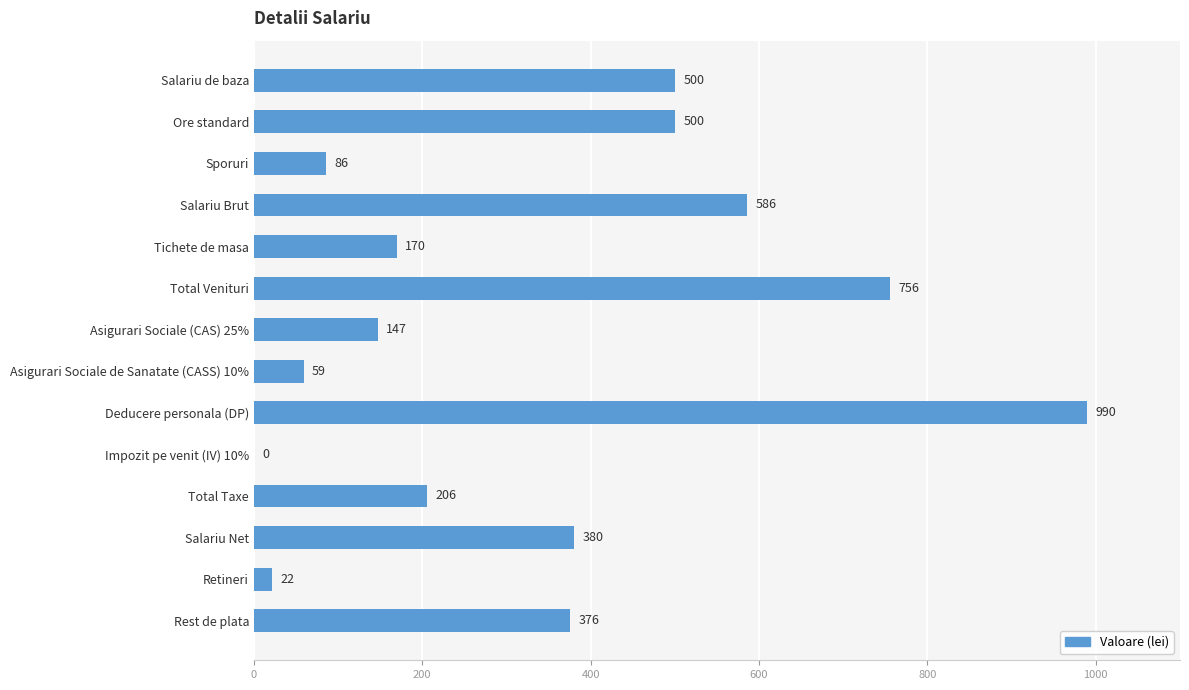

The value at Total Taxe is 357. True or false?

False